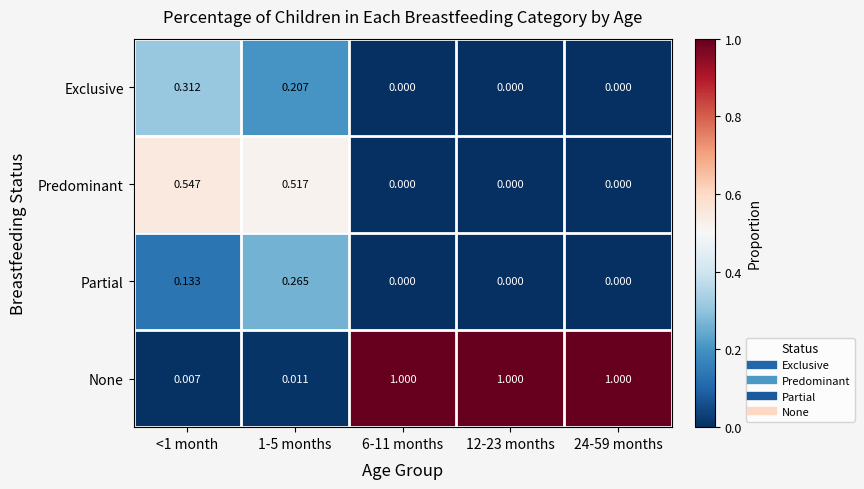

At how many categories does at least one series exceed 0?

5